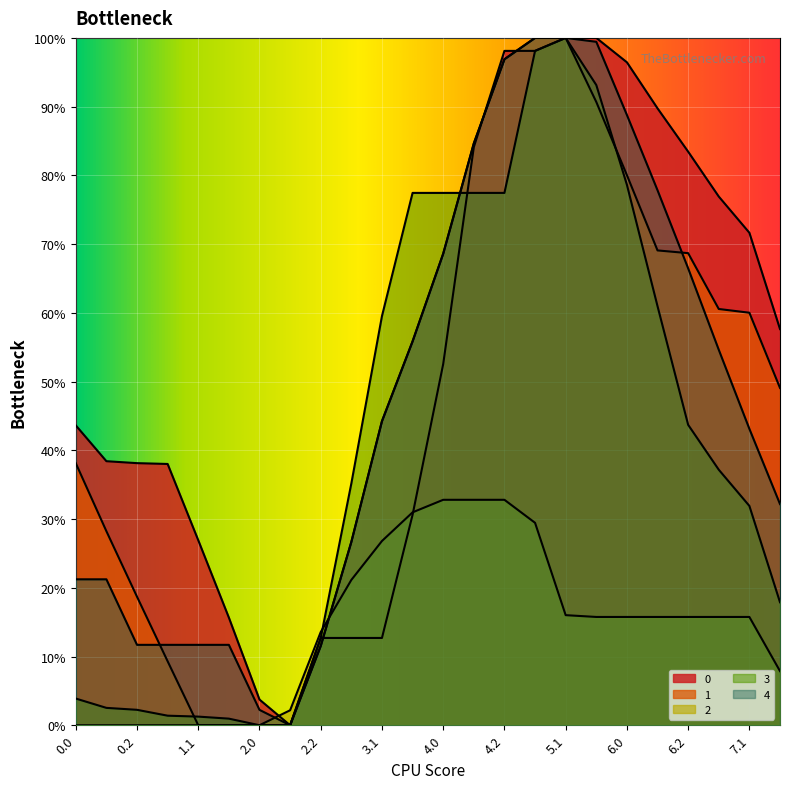

Does the chart display data point markers on the line(s)?

No